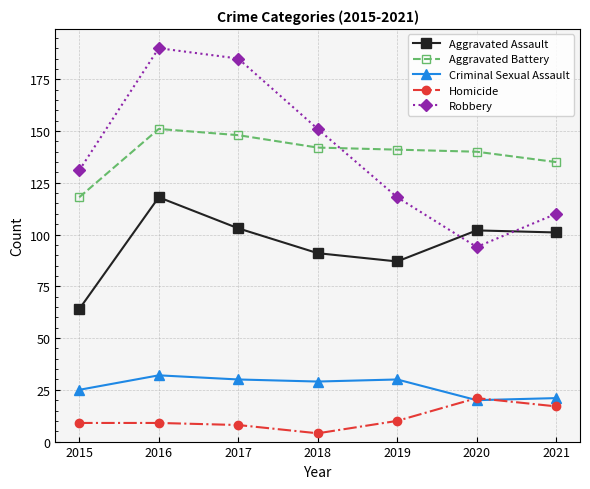

List the series in order of their peak value, lowest first.

Homicide, Criminal Sexual Assault, Aggravated Assault, Aggravated Battery, Robbery